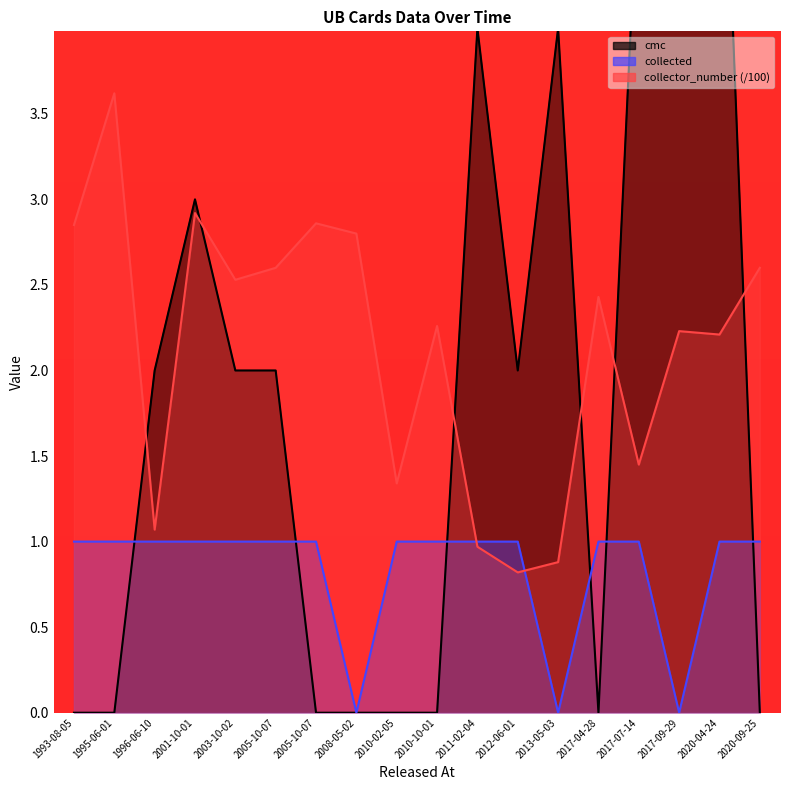

List the series in order of their peak value, lowest first.

collected, collector_number, cmc